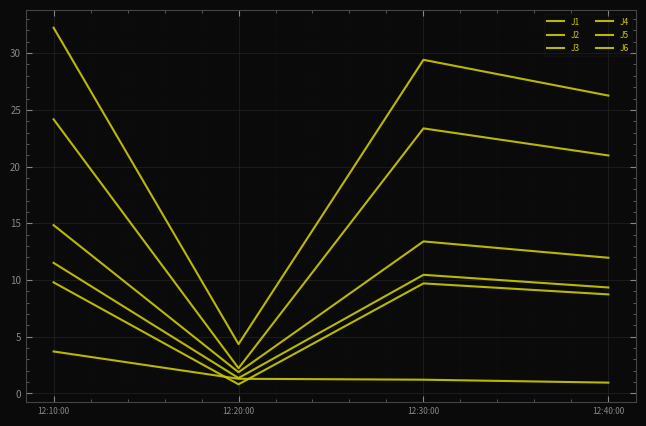

At which category is the sum across all series the highest?

12:10:00